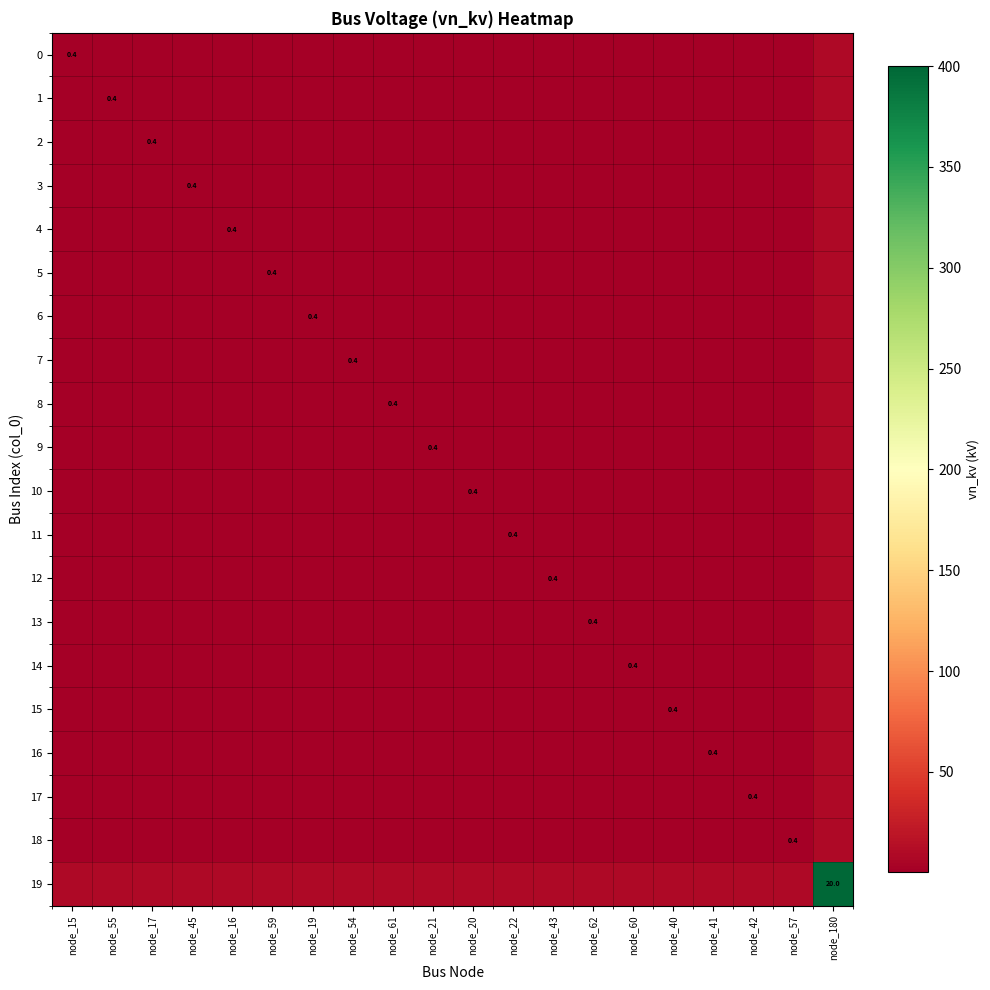

What is the average value of the 8 series?

0.6